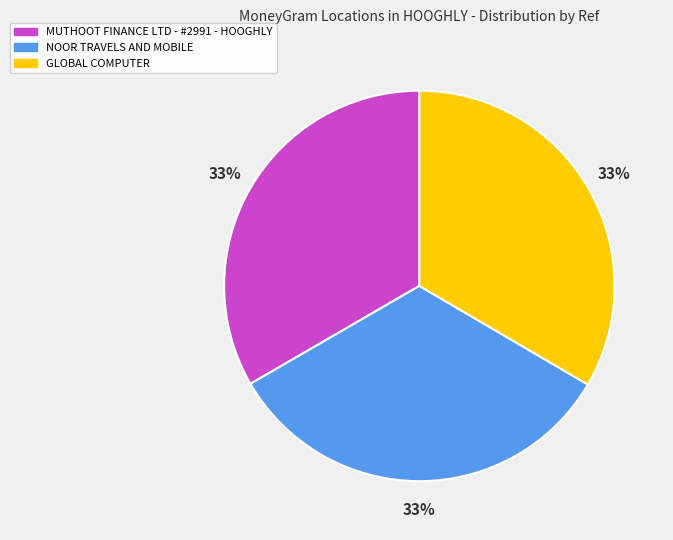

Does any single category account for the majority?

No